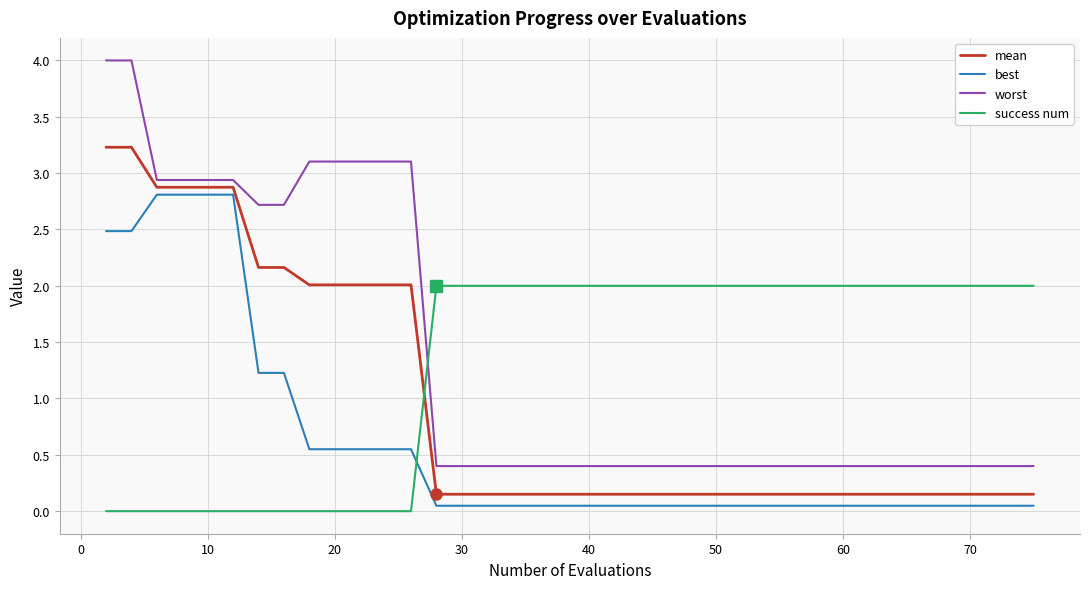

Which series has the largest range (max minus min)?

worst